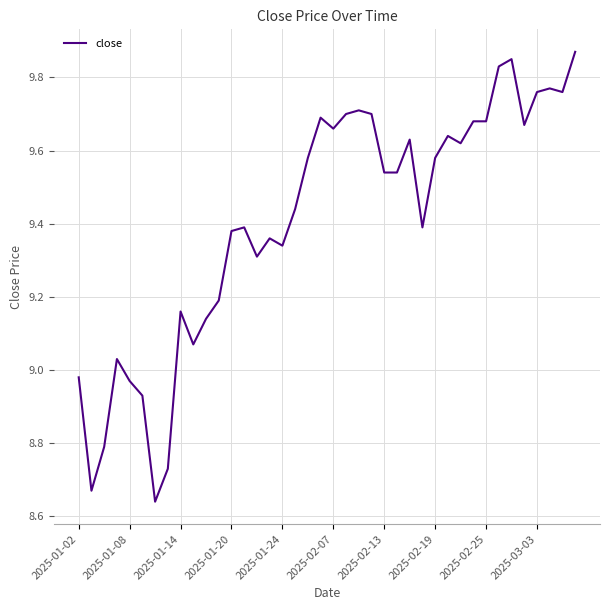

How many lines are shown in the chart?

1